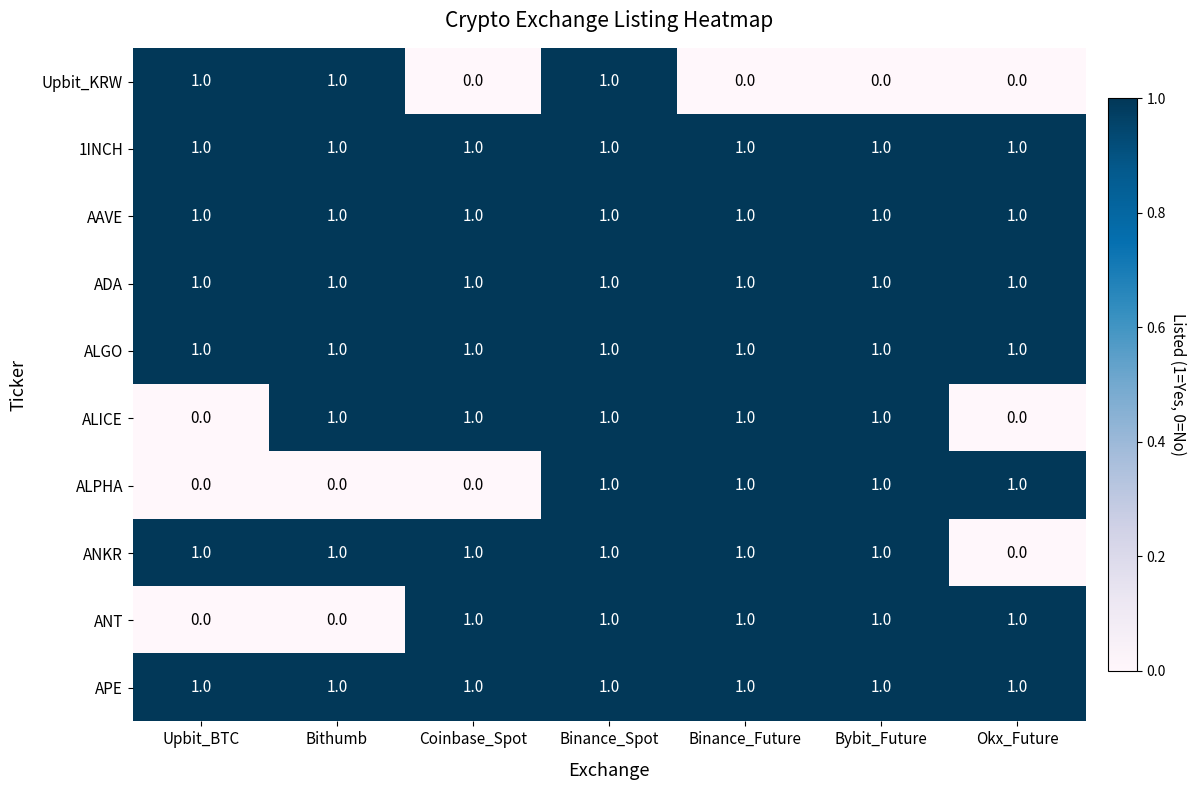

What is the sum of all ALPHA values?

4